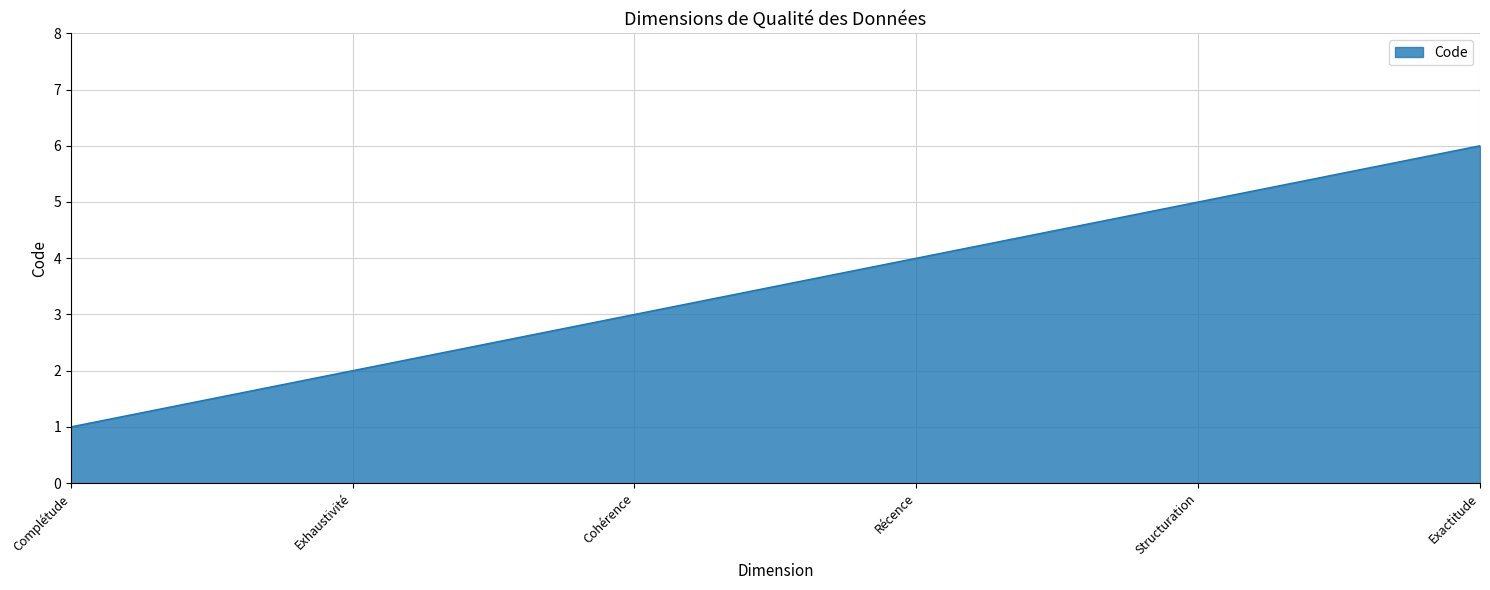

What is the maximum value shown in the chart?

6